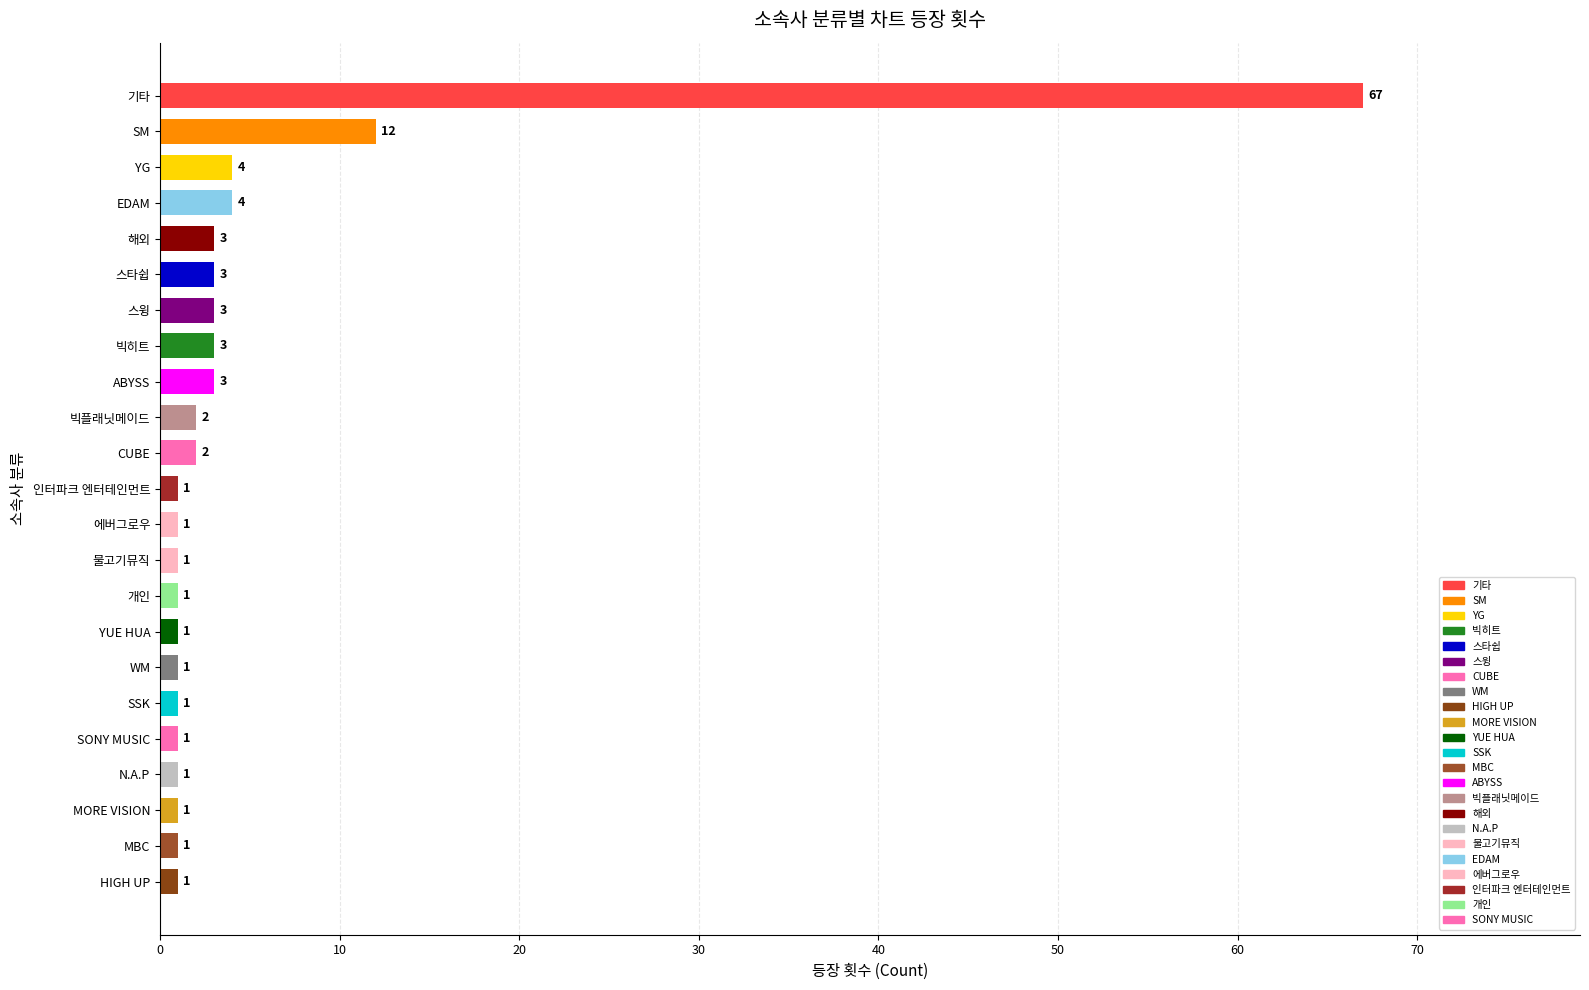

At which label is the value closest to 34?

SM